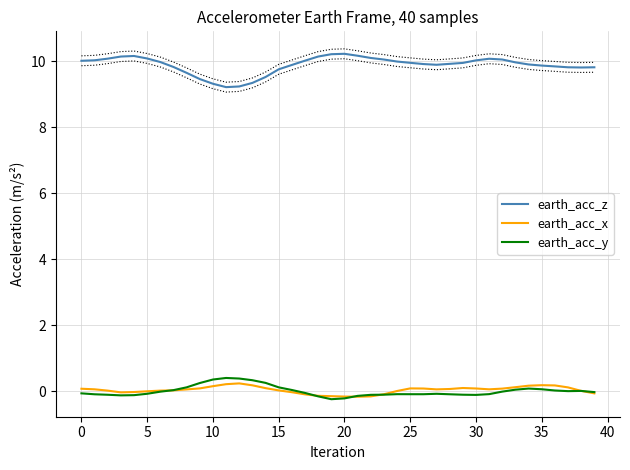

True or false: earth_acc_y has more than 1 interior local peaks.

True